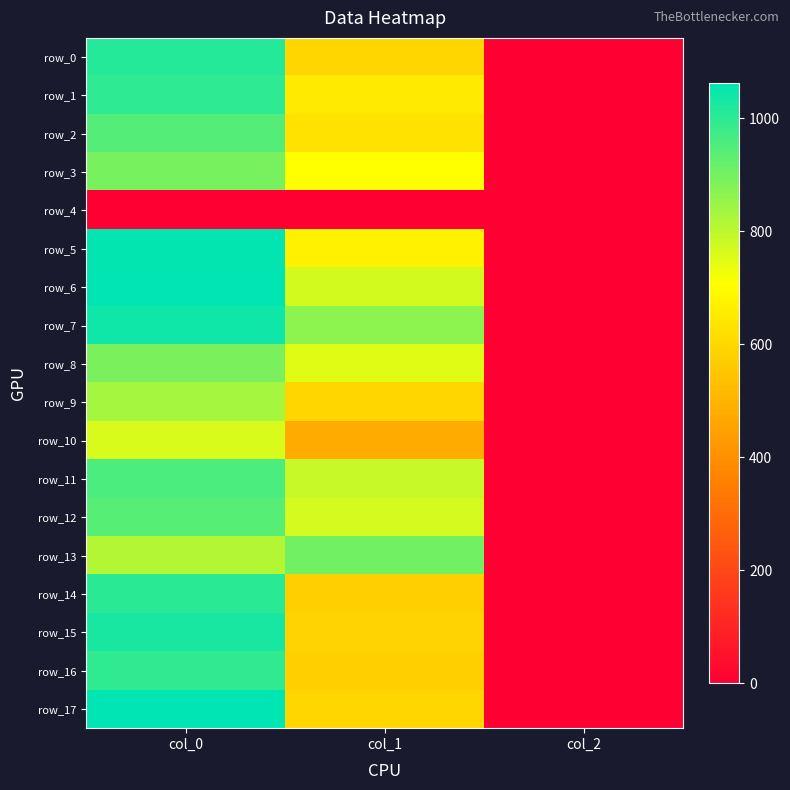

What is the sum of the row_14 values at col_1 and col_0?

1580.5